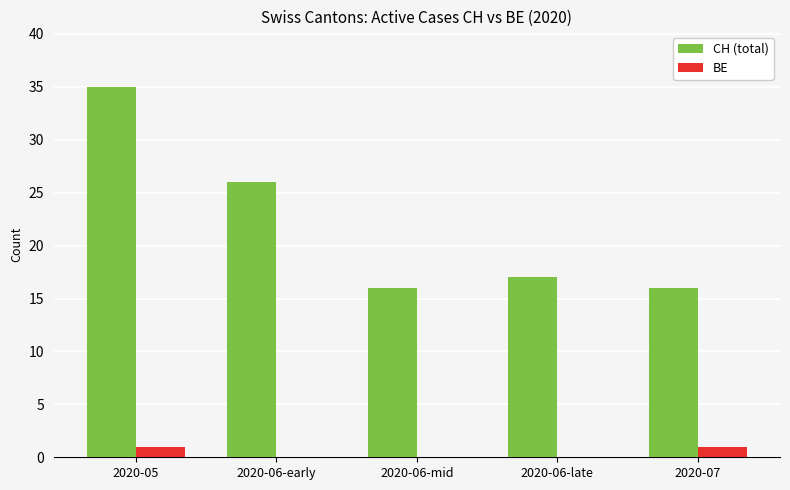

Which series has the widest spread of values?

CH (total)